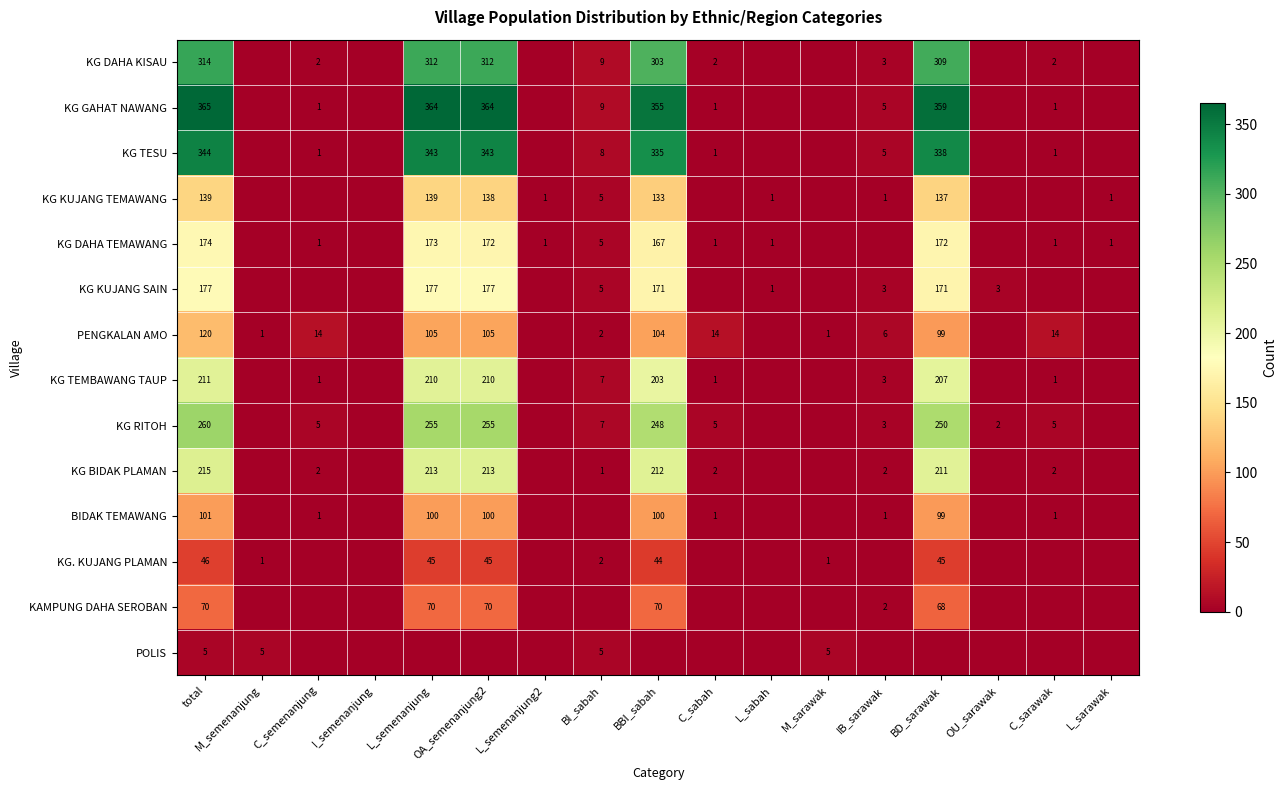

Count the number of data series in this chart.

14